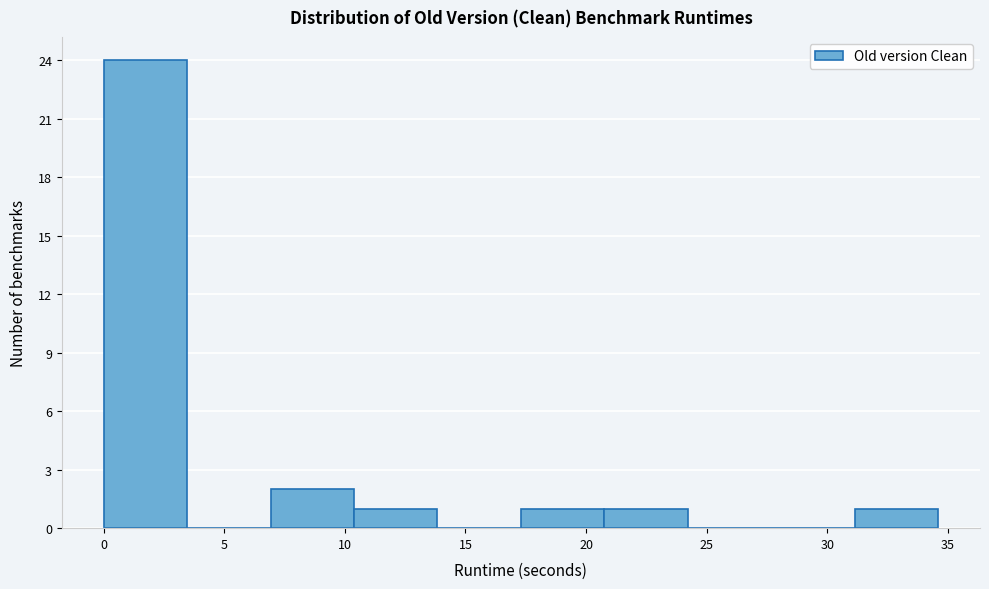

Over which range of the x-axis is the bar tallest?

0.0 to 3.5